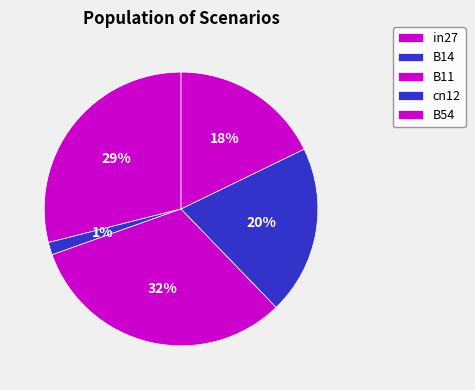

How many segments does this pie chart have?

5